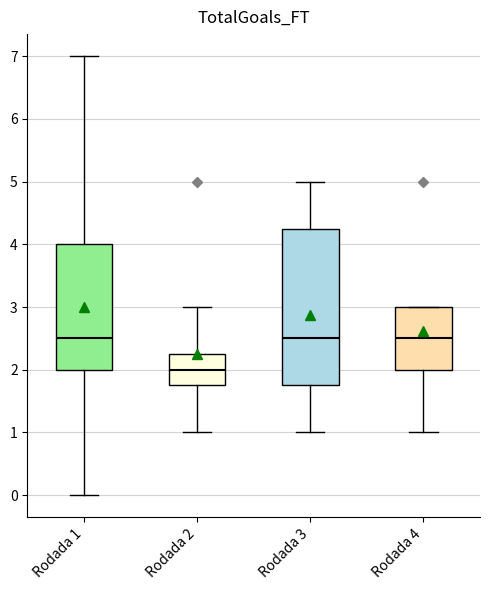

Which box's median line is the lowest?

Rodada 2